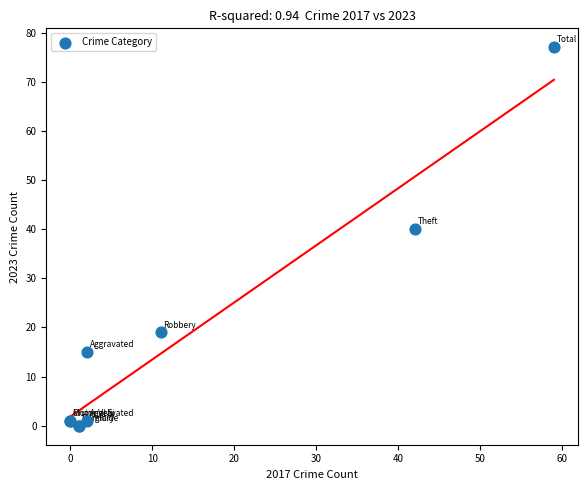

What Y value in the scatter plot is closest to 38?

40